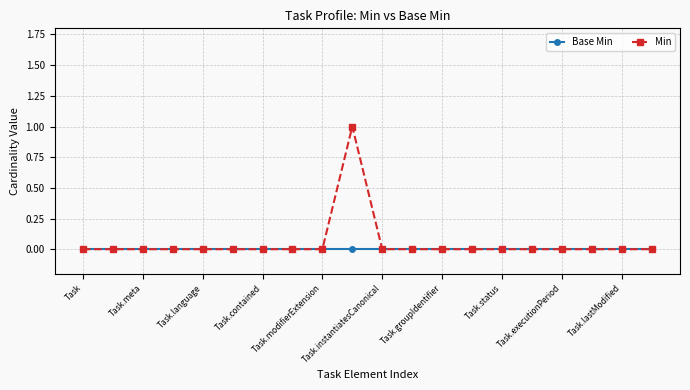

What is the sum of all Min values?

1